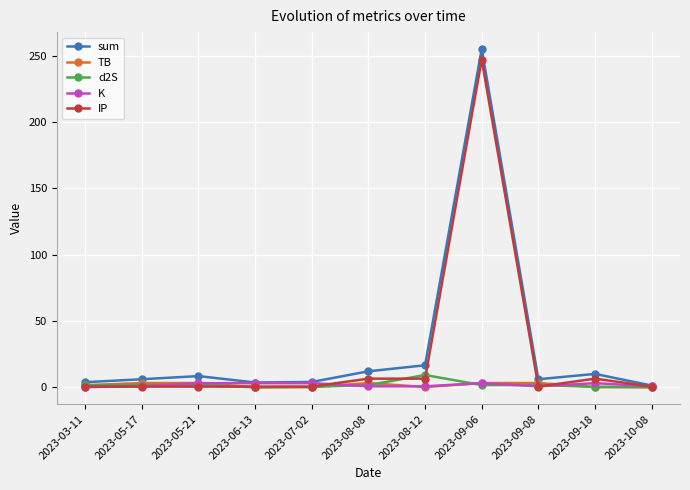

Is it true that TB equals 3.2 at 2023-09-08?

True